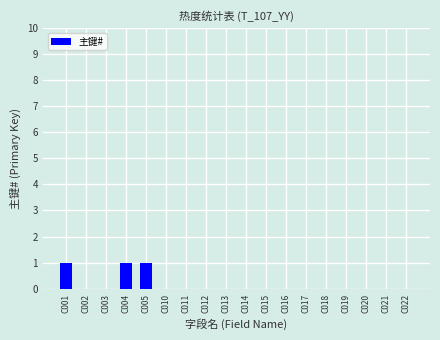

The value at C015 is 0. True or false?

True